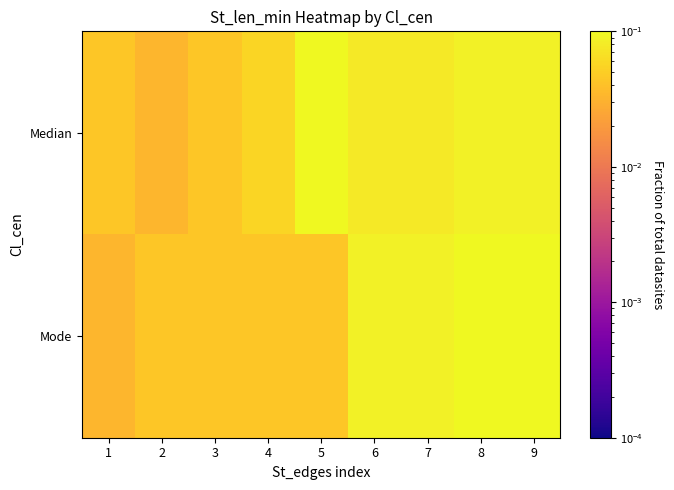

Reading right to left, list all the values displayed in this chart.

Median: 9=0.1	8=0.1	7=0.1	6=0.1	5=0.1	4=0.1	3=0.0	2=0.0	1=0.0
Mode: 9=0.1	8=0.1	7=0.1	6=0.1	5=0.0	4=0.0	3=0.0	2=0.0	1=0.0